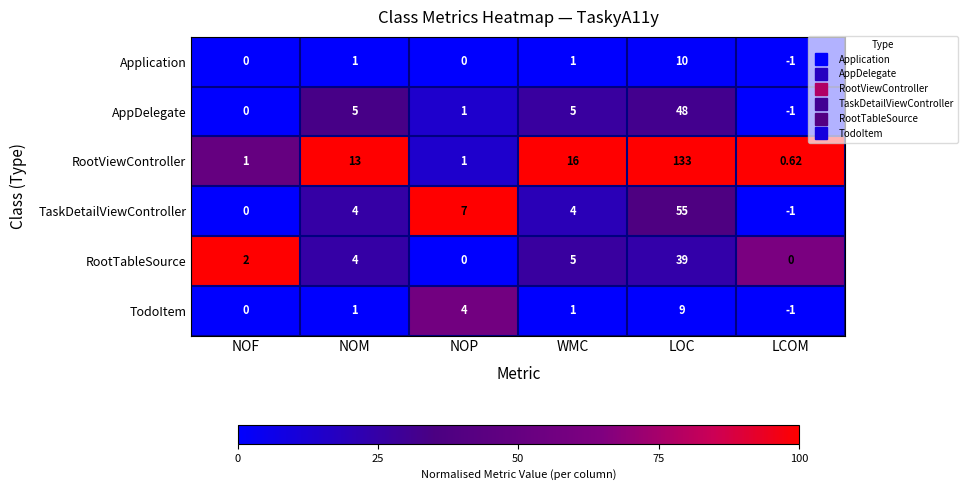

At which category does the chart reach its peak across all series?

LOC